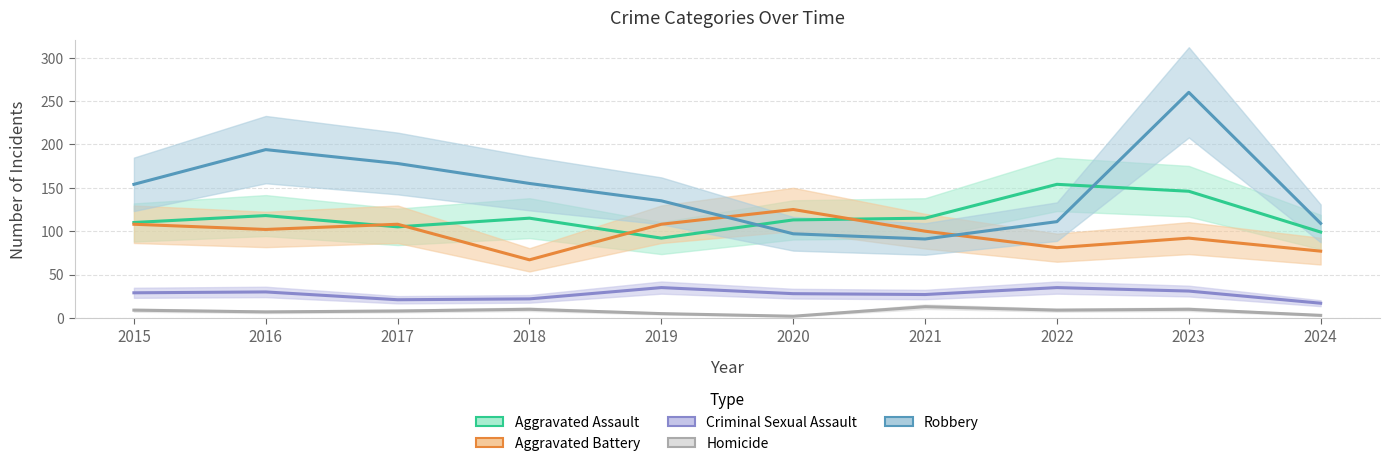

What is the spread (max minus min) of values at 2019?

130